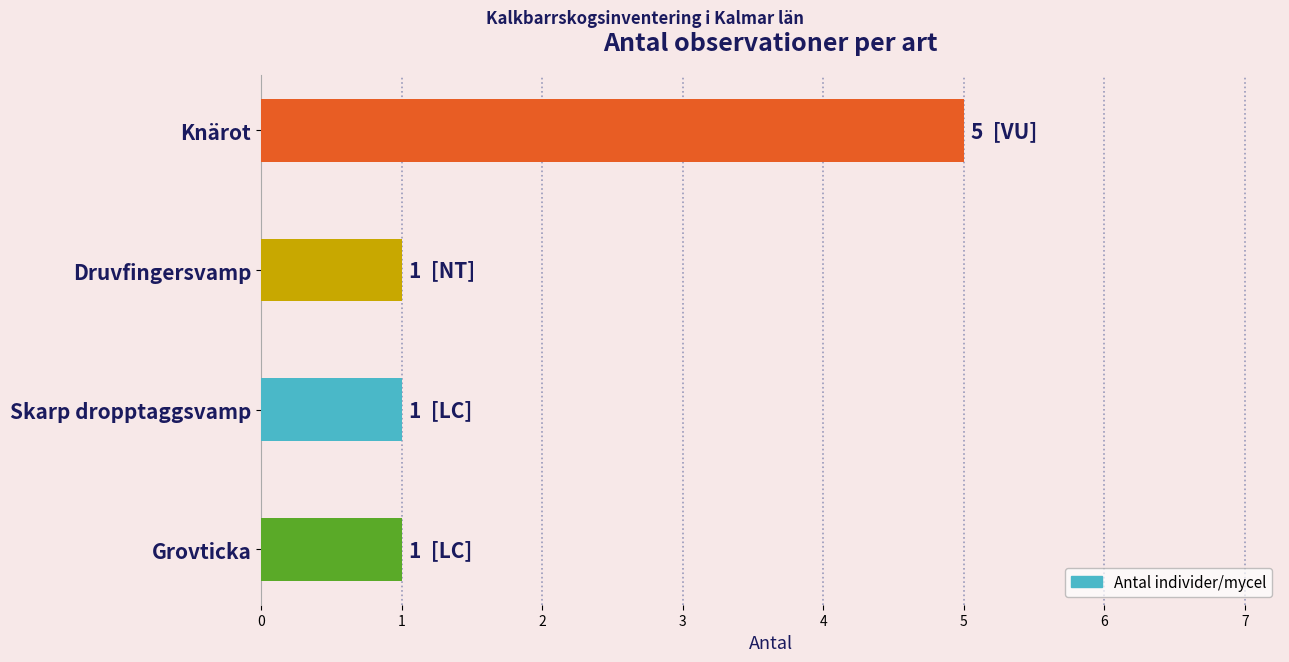

What is the difference between the maximum and second lowest values?

4